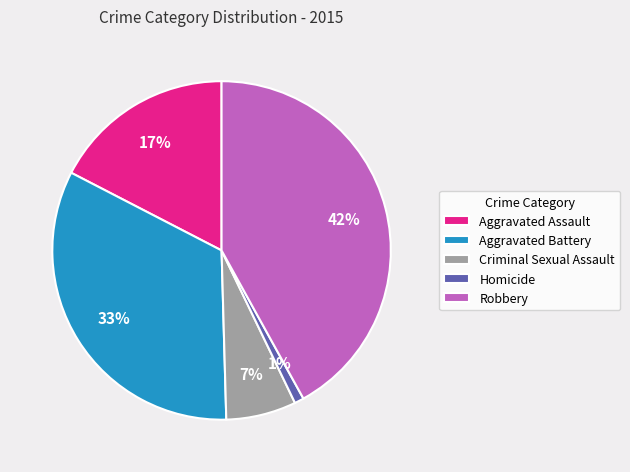

Which category has the smallest portion of the pie?

Homicide